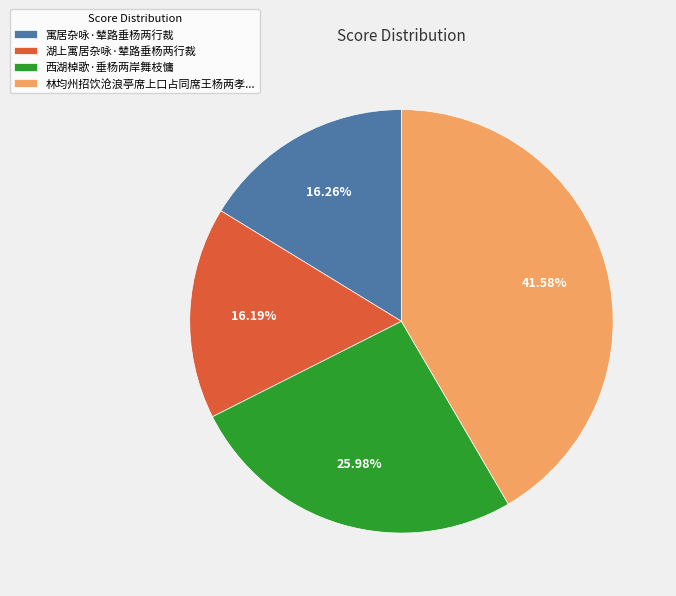

Which category has the biggest portion of the pie?

林均州招饮沧浪亭席上口占同席王杨两孝...